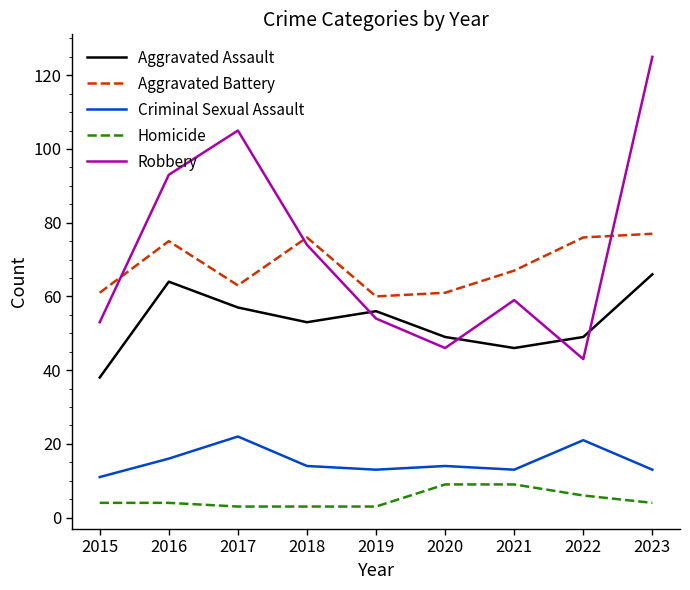

What is the total value across all series at 2021?

194